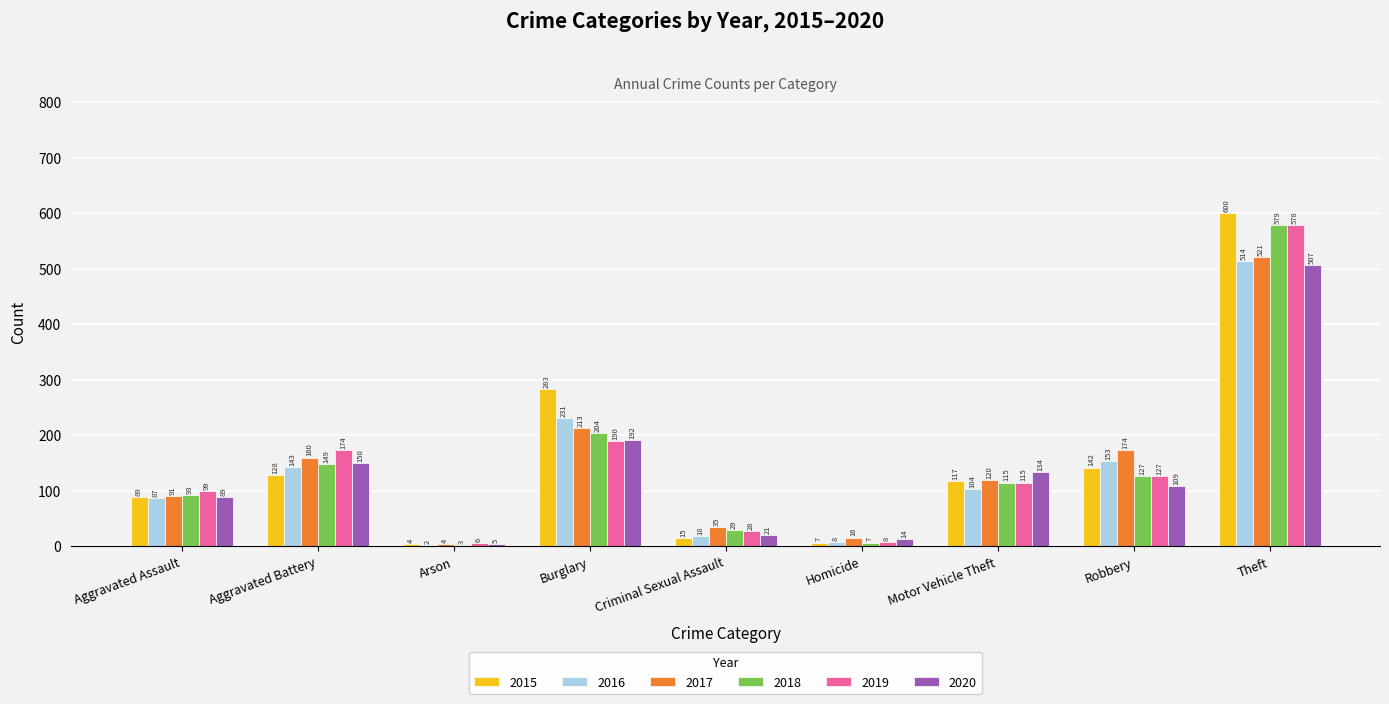

What is the approximate value of 2018 at Burglary, to the nearest 100?

200